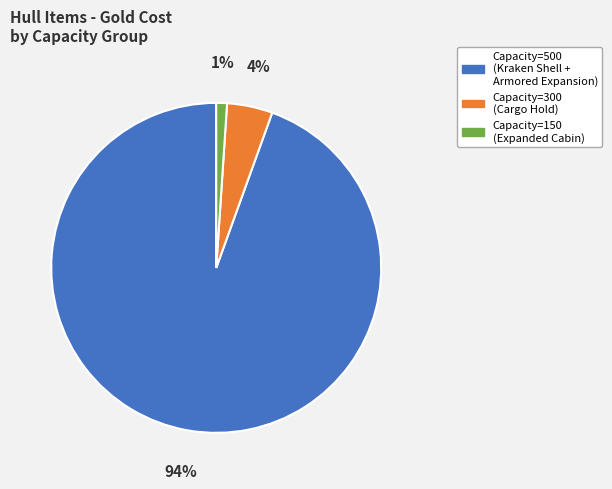

Does any single category account for the majority?

Yes